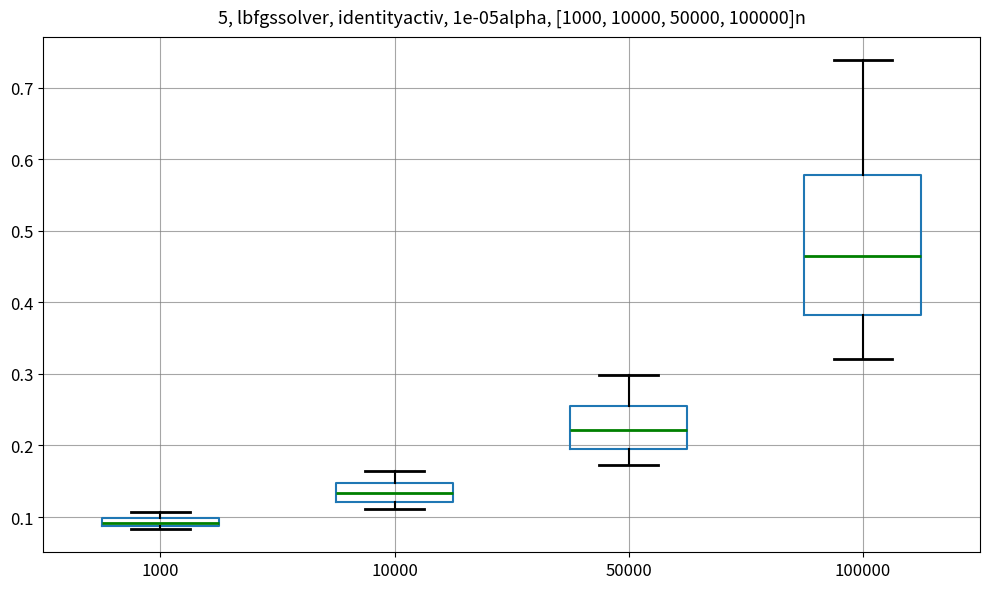

Which box has the lowest median line?

1000